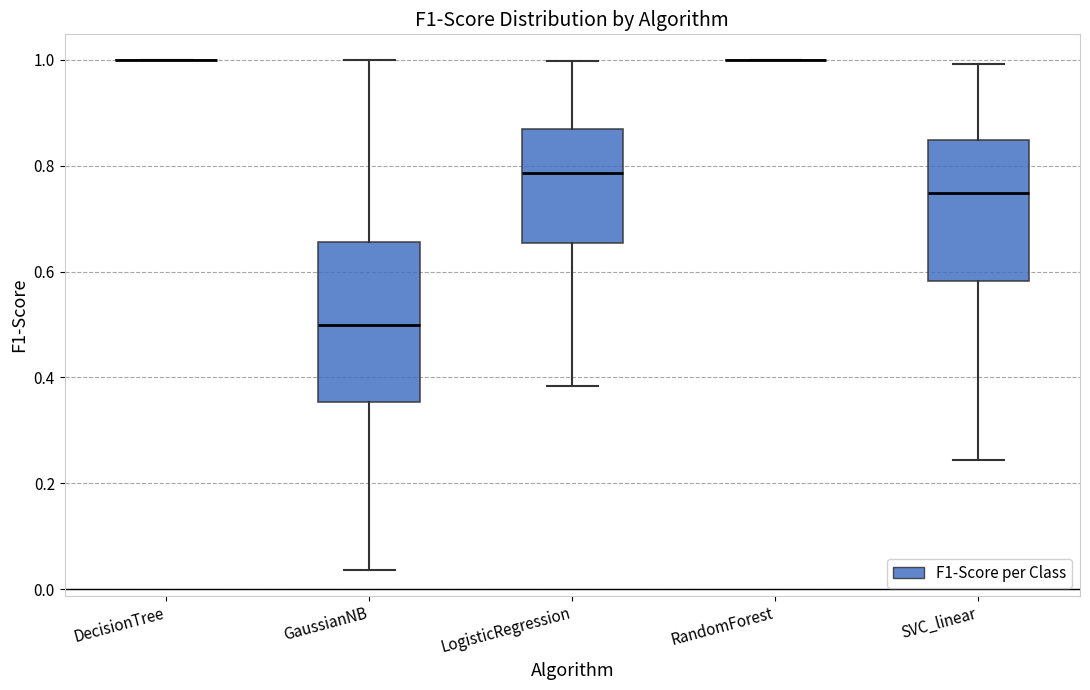

Reading left to right, read every box against the y-axis: the position of its median line, the range the box covers, and the ends of its whiskers. The values are not printed on the chart, so give them approximately, as read against the axis.

DecisionTree: box collapsed to a line at 1.00, whiskers 1.00 to 1.00
GaussianNB: median 0.50, box 0.36 to 0.66, whiskers 0.04 to 1.00
LogisticRegression: median 0.78, box 0.66 to 0.86, whiskers 0.38 to 1.00
RandomForest: box collapsed to a line at 1.00, whiskers 1.00 to 1.00
SVC_linear: median 0.74, box 0.58 to 0.84, whiskers 0.24 to 1.00